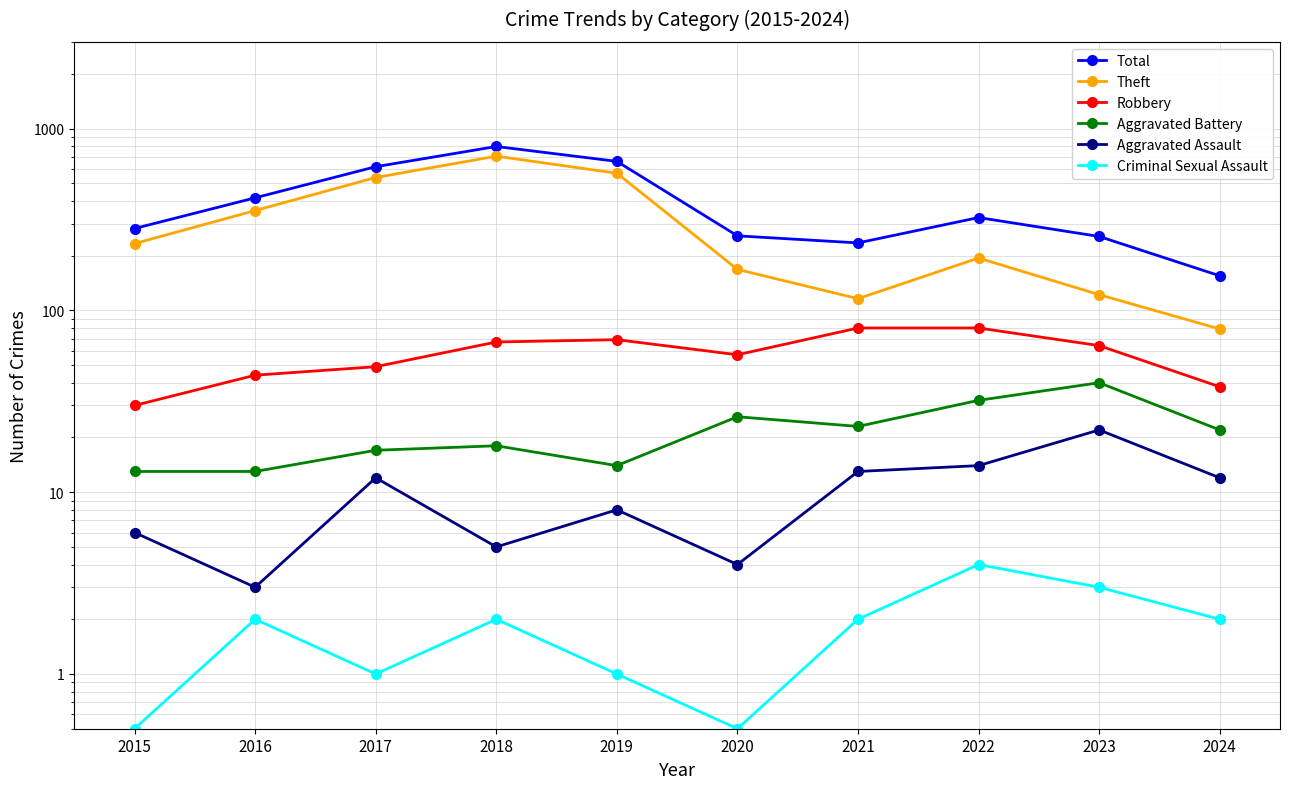

Where is Criminal Sexual Assault nearest to the value 2?

2016